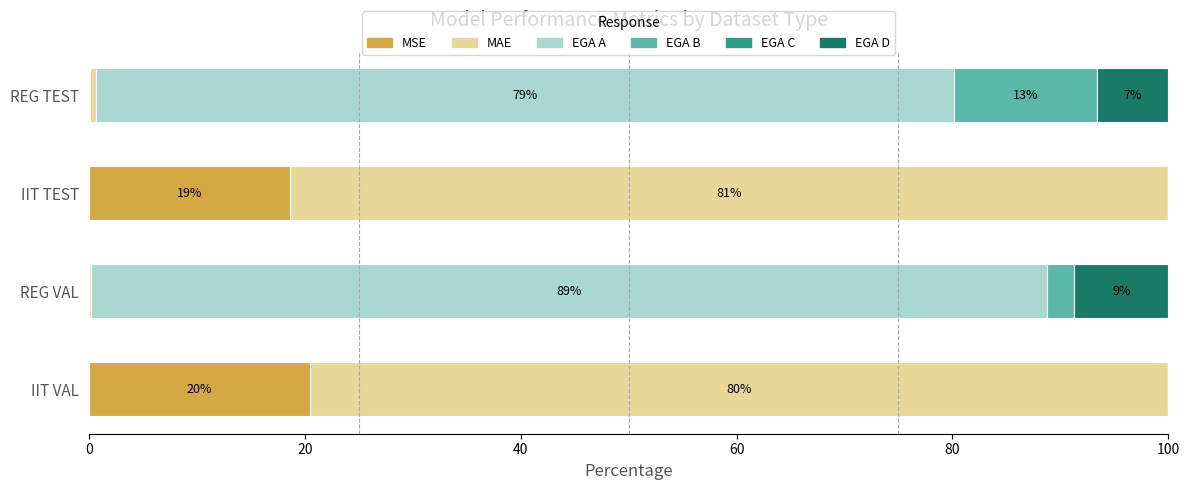

The MSE series shows 20.5 at IIT VAL. True or false?

True